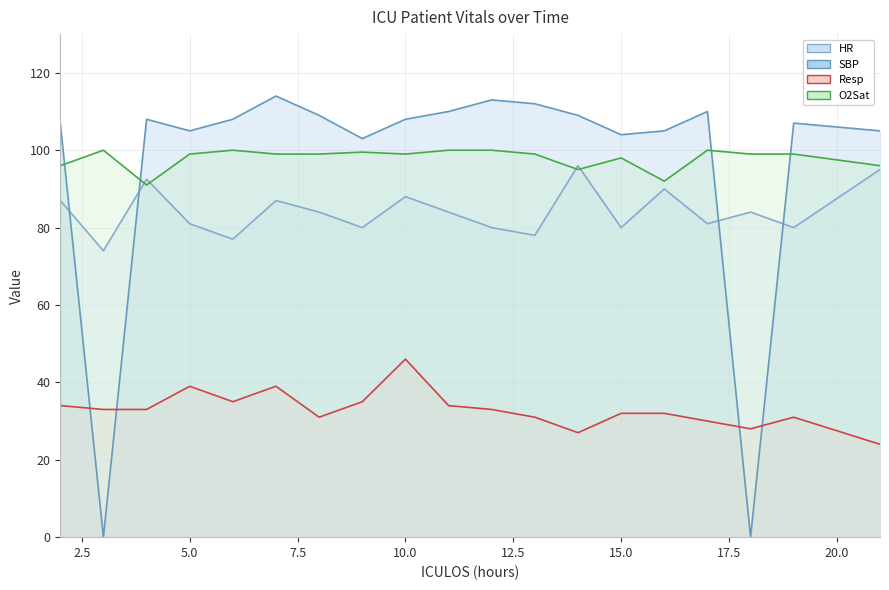

True or false: HR and O2Sat intersect in this chart.

True